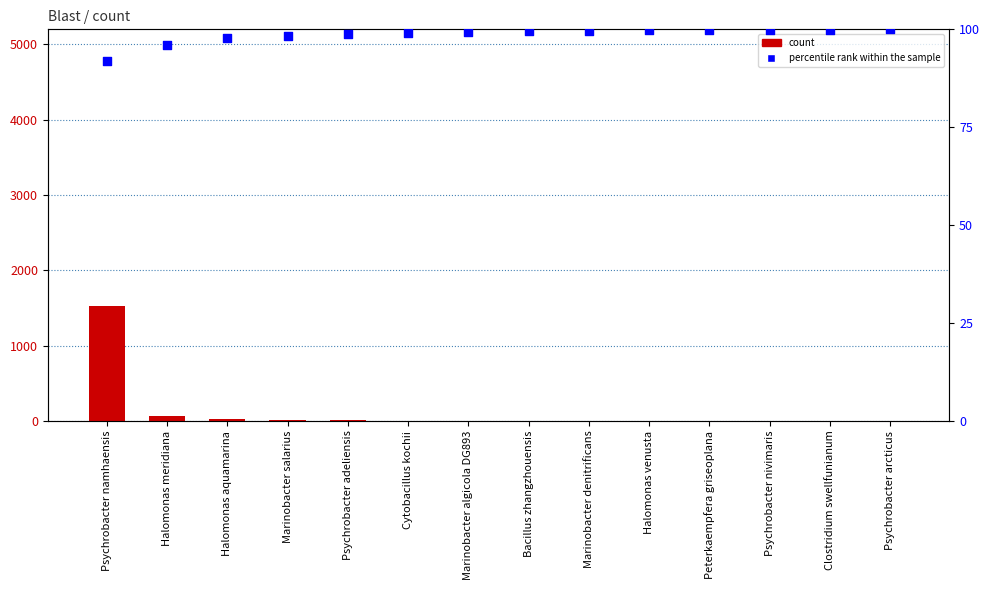

Which series has the widest spread of Y values?

count